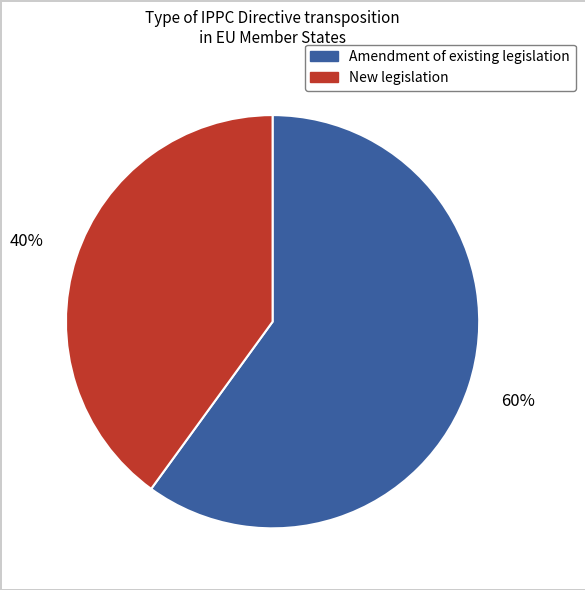

Is there any slice that represents more than half of the pie?

Yes